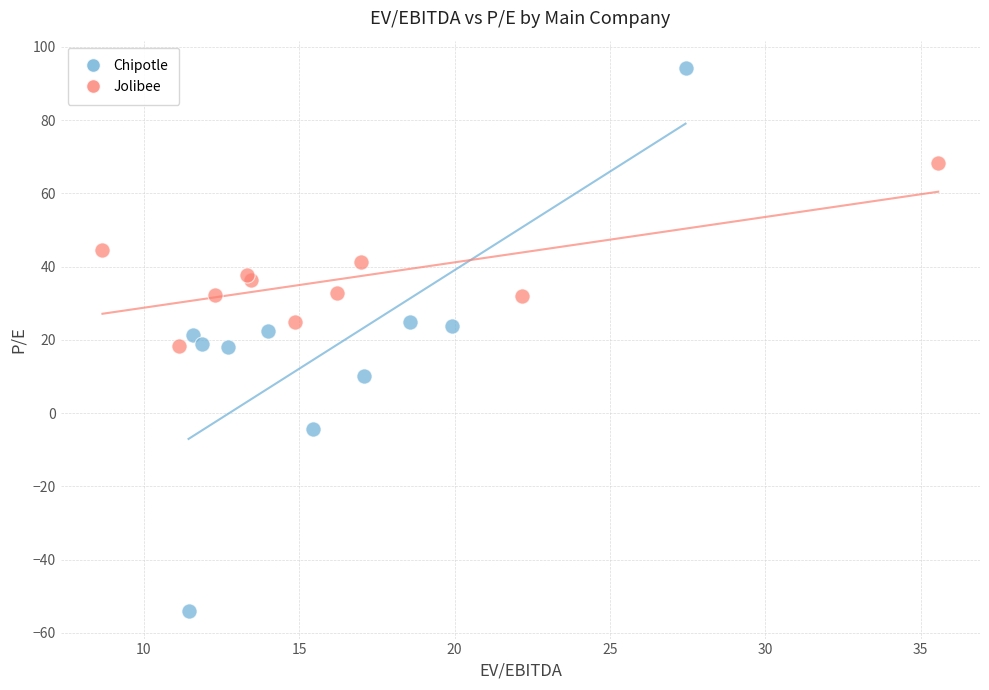

What are all the series names shown in the legend?

Chipotle, Jolibee